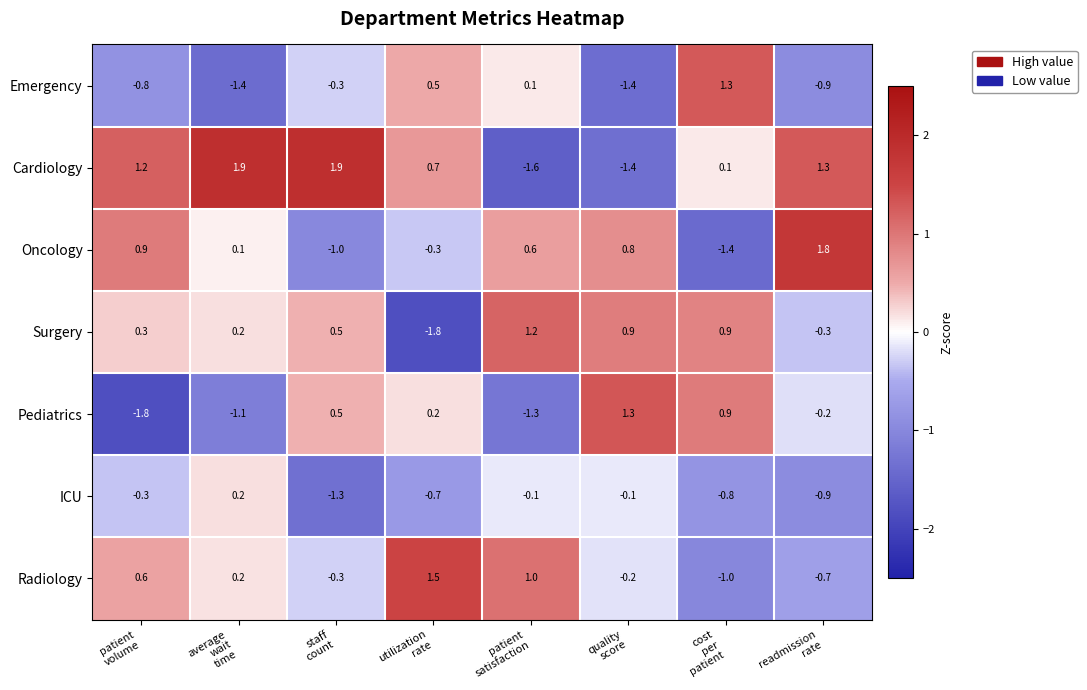

What is the sum of all Pediatrics values?

-1.5